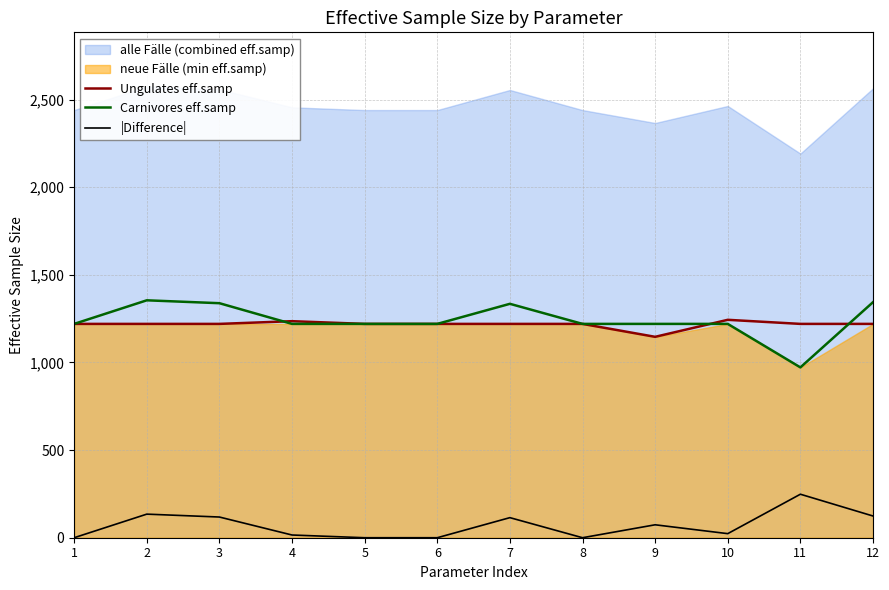

How many interior local peaks does the Carnivores eff.samp series have?

2